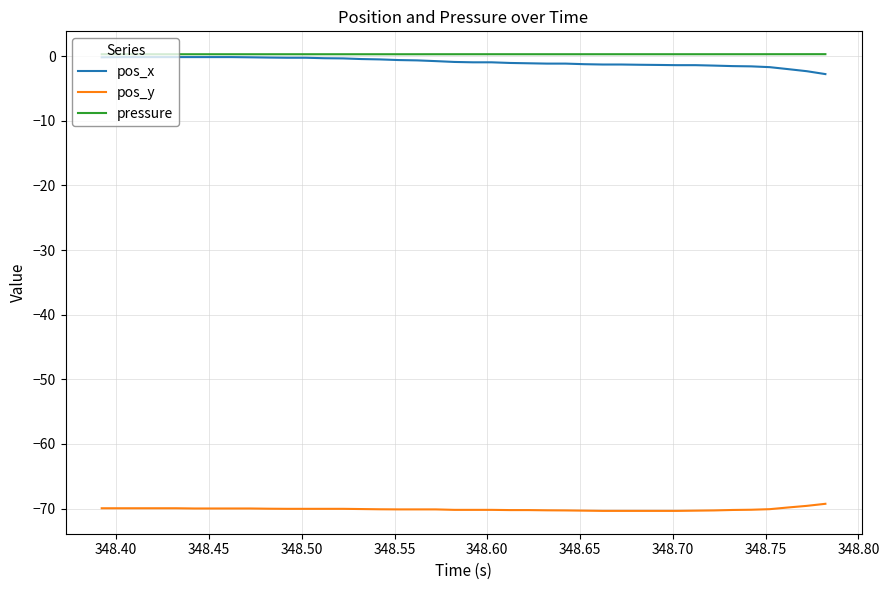

True or false: pos_y and pos_x intersect in this chart.

False